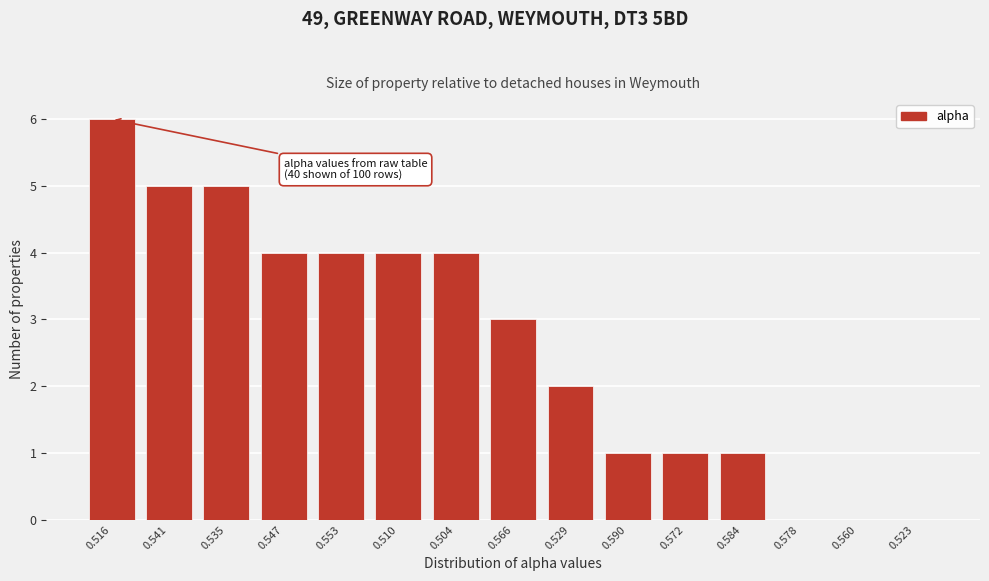

Reading left to right, transcribe all the data shown in this chart.

0.516=6	0.541=5	0.535=5	0.547=4	0.553=4	0.510=4	0.504=4	0.566=3	0.529=2	0.590=1	0.572=1	0.584=1	0.578=0	0.560=0	0.523=0